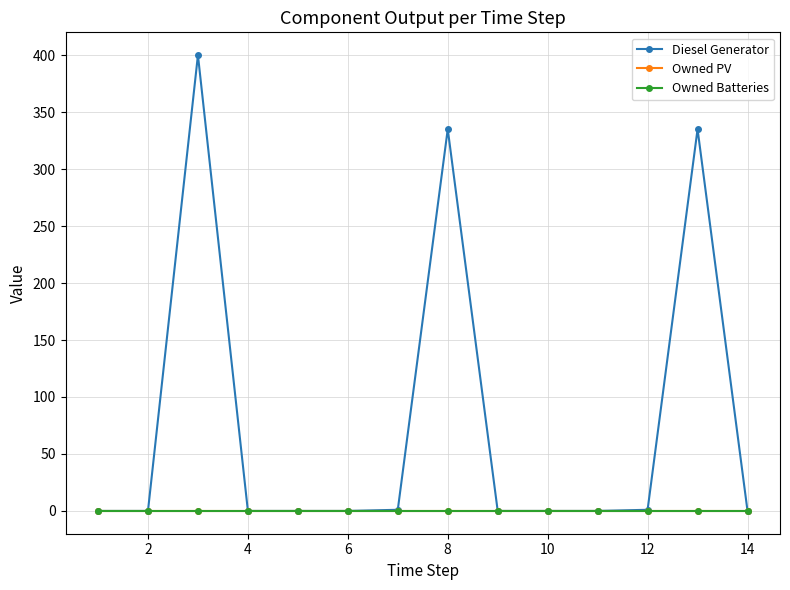

What is the value of the Diesel Generator point at the 7th from the left?

1